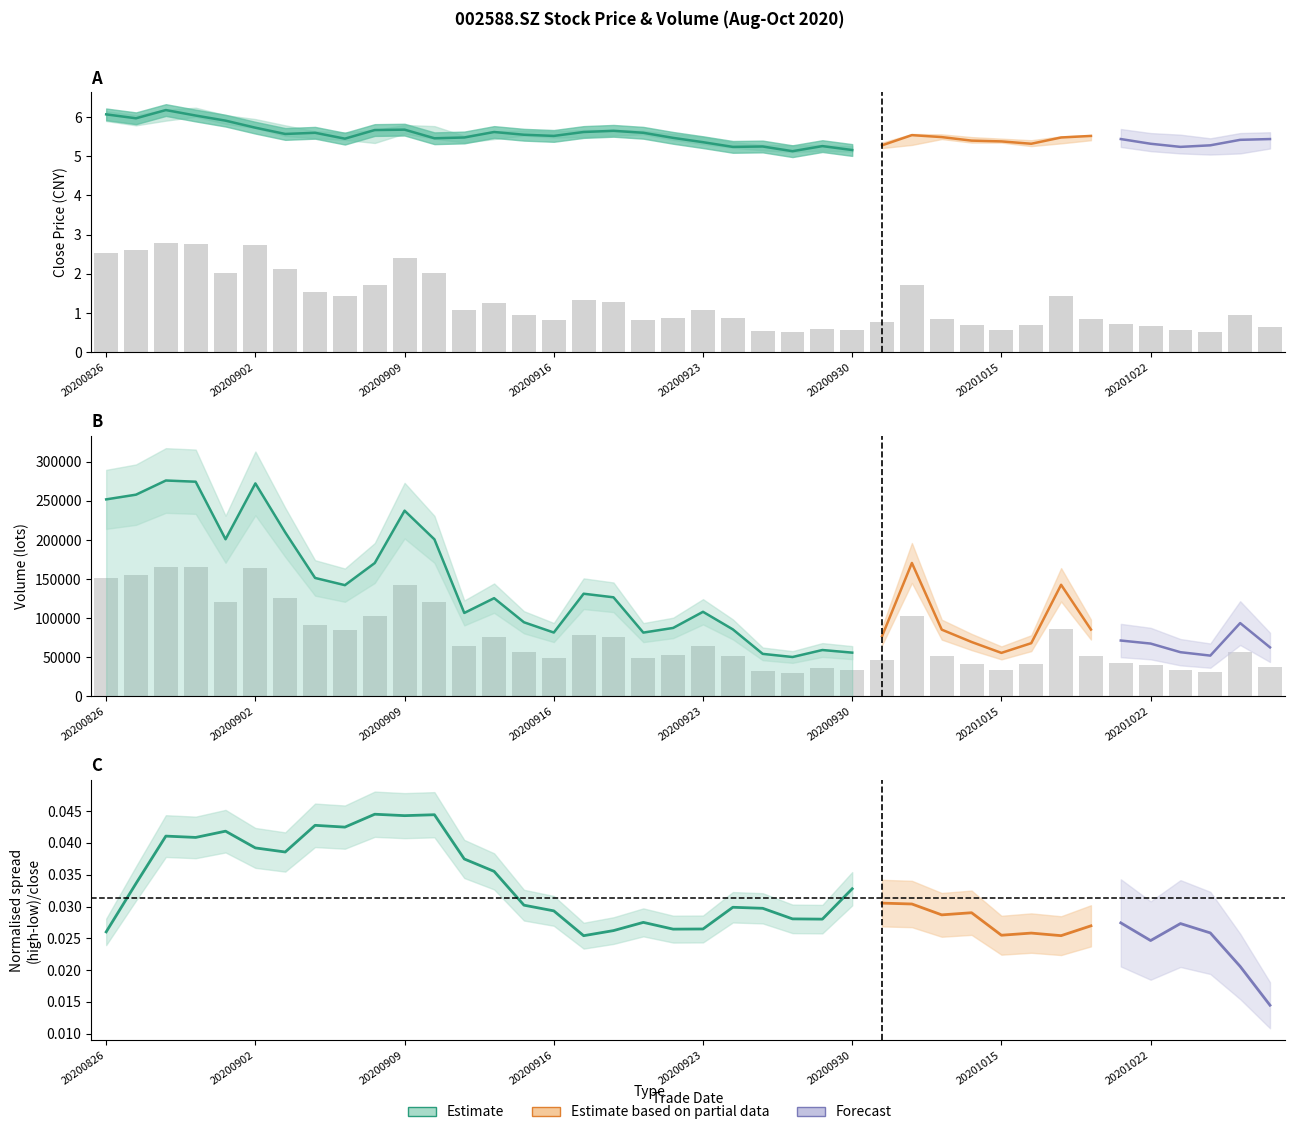

What is the label of the 32nd bar from the left?

31